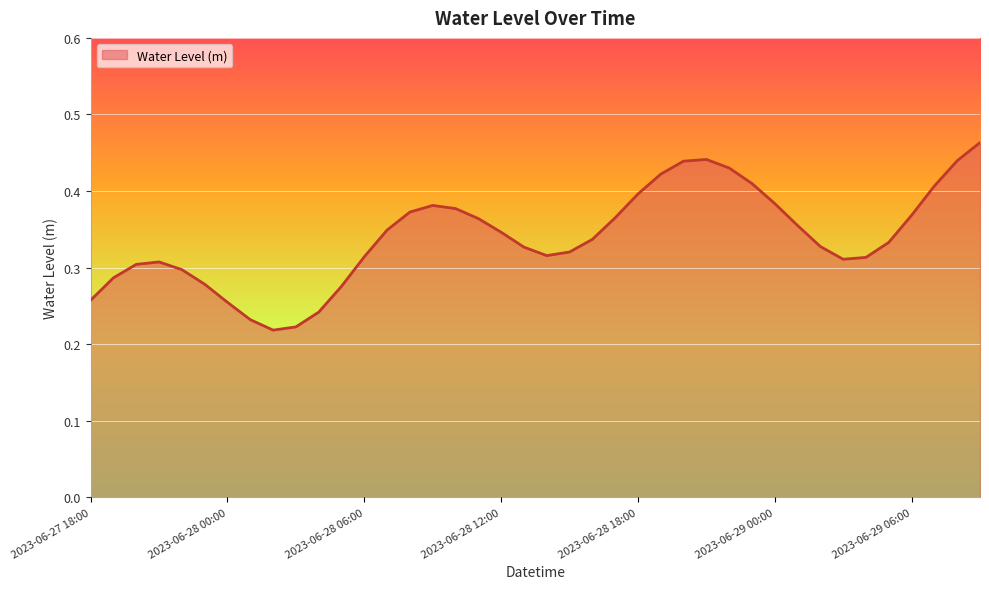

List the labels in order of value, largest first.

2023-06-29 09:00, 2023-06-28 21:00, 2023-06-29 08:00, 2023-06-28 20:00, 2023-06-28 22:00, 2023-06-28 19:00, 2023-06-28 23:00, 2023-06-29 07:00, 2023-06-28 18:00, 2023-06-29 00:00, 2023-06-28 09:00, 2023-06-28 10:00, 2023-06-28 08:00, 2023-06-29 06:00, 2023-06-28 17:00, 2023-06-28 11:00, 2023-06-29 01:00, 2023-06-28 07:00, 2023-06-28 12:00, 2023-06-28 16:00, 2023-06-29 05:00, 2023-06-29 02:00, 2023-06-28 13:00, 2023-06-28 15:00, 2023-06-28 14:00, 2023-06-28 06:00, 2023-06-29 04:00, 2023-06-29 03:00, 2023-06-27 21:00, 2023-06-27 20:00, 2023-06-27 22:00, 2023-06-27 19:00, 2023-06-27 23:00, 2023-06-28 05:00, 2023-06-27 18:00, 2023-06-28 00:00, 2023-06-28 04:00, 2023-06-28 01:00, 2023-06-28 03:00, 2023-06-28 02:00